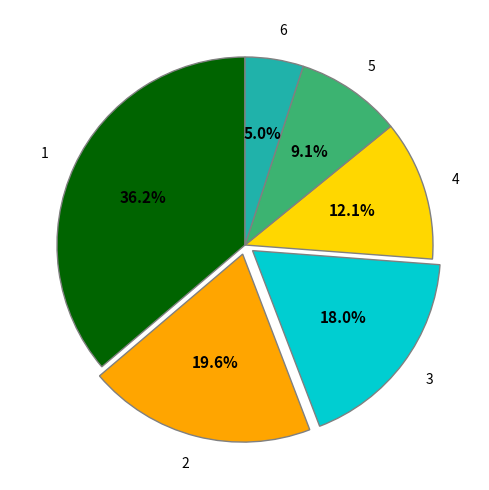

How many segments does this pie chart have?

6